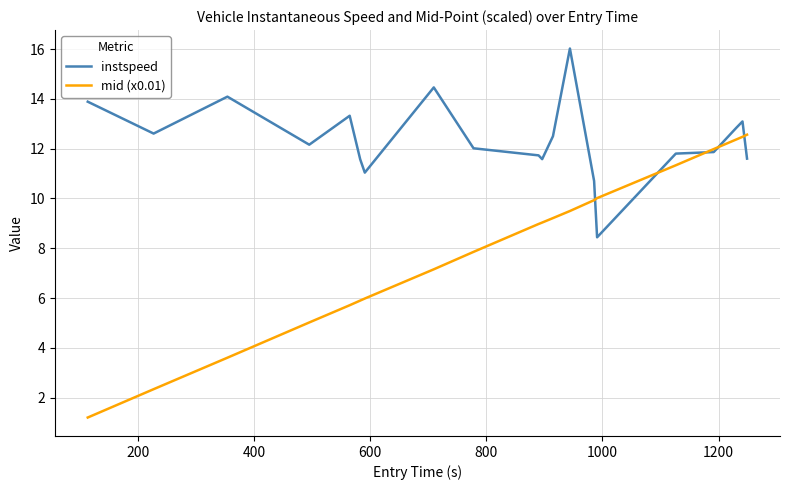

Rank the series by their average value, from highest to lowest.

instspeed, mid (x0.01)